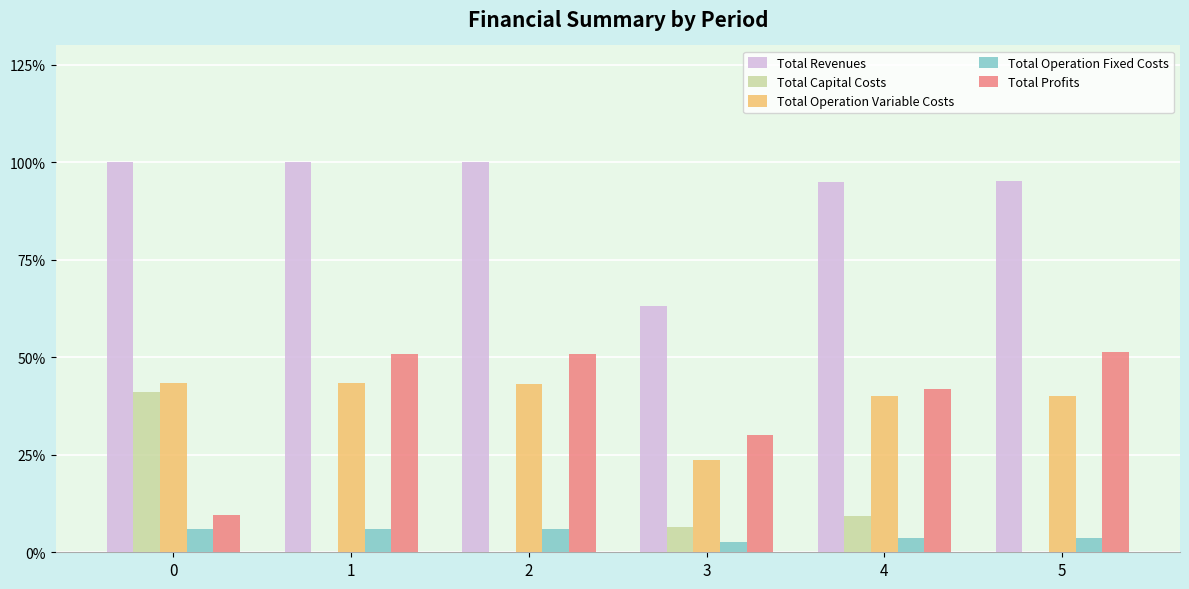

True or false: Total Operation Variable Costs has a value of 26.3 at 5.

False